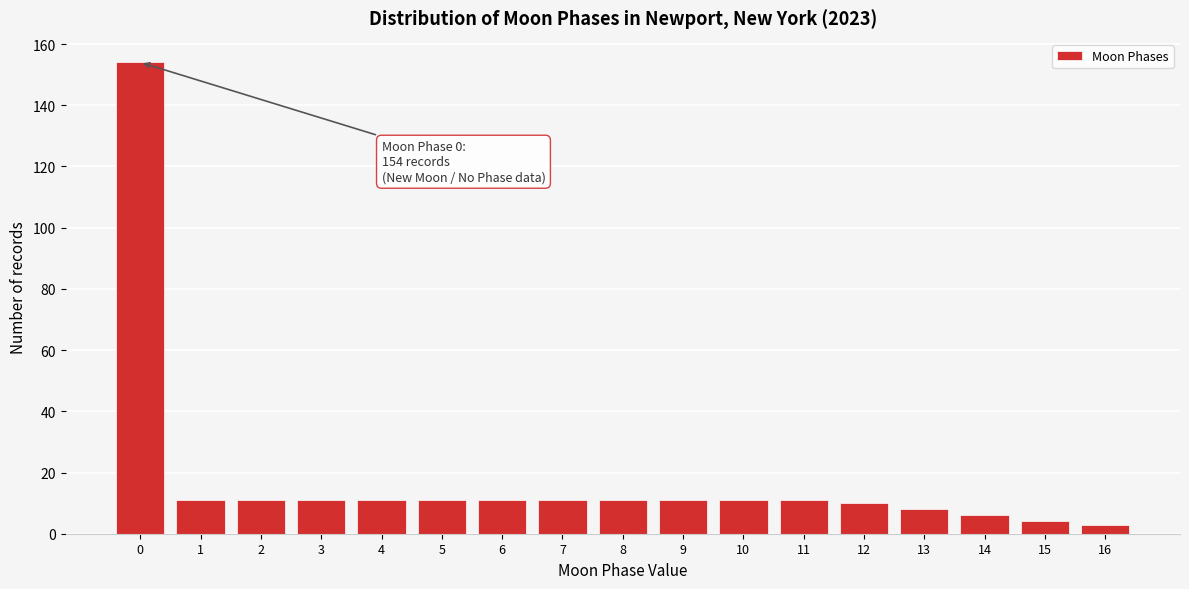

Over which range of the x-axis is the bar tallest?

-0.5 to 0.5